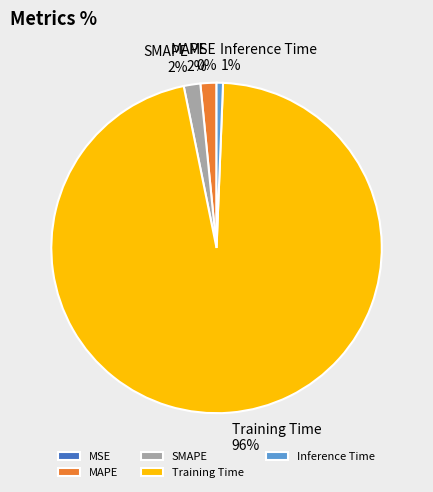

Is it true that MAPE is 2% of the pie?

True